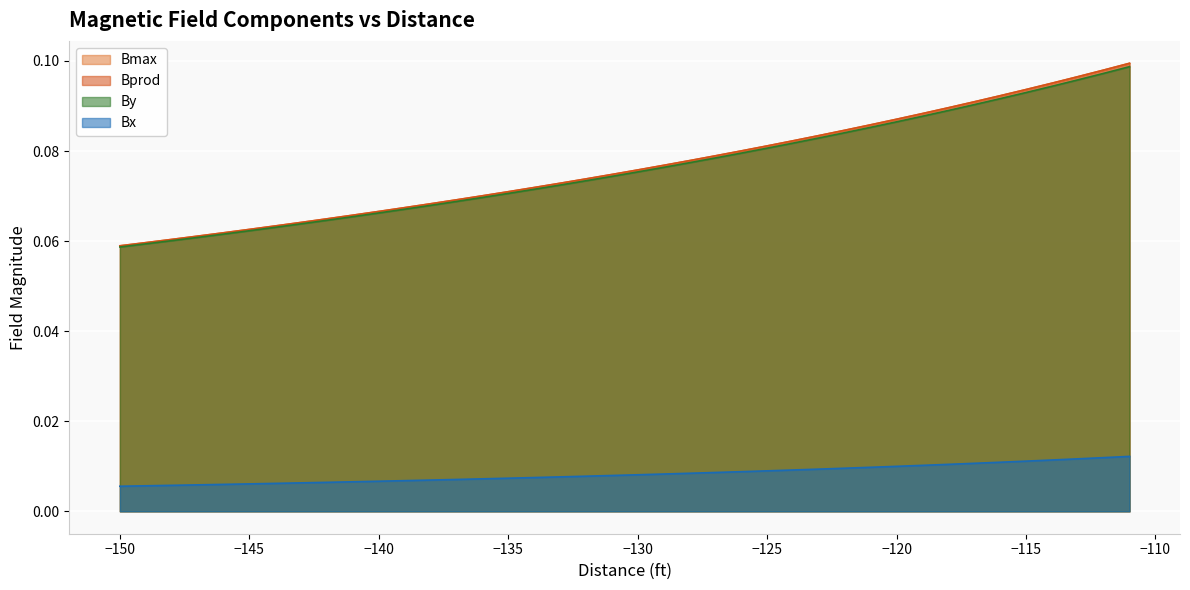

Which series has the largest range (max minus min)?

Bprod